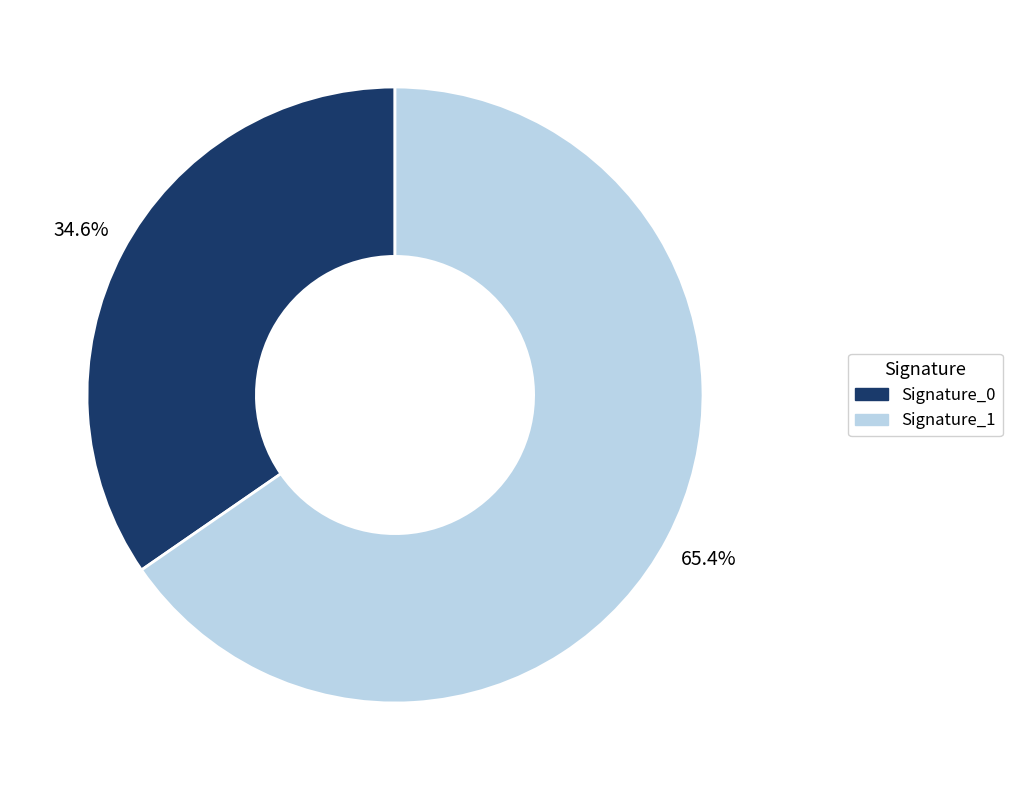

Is there a majority slice in this chart?

Yes